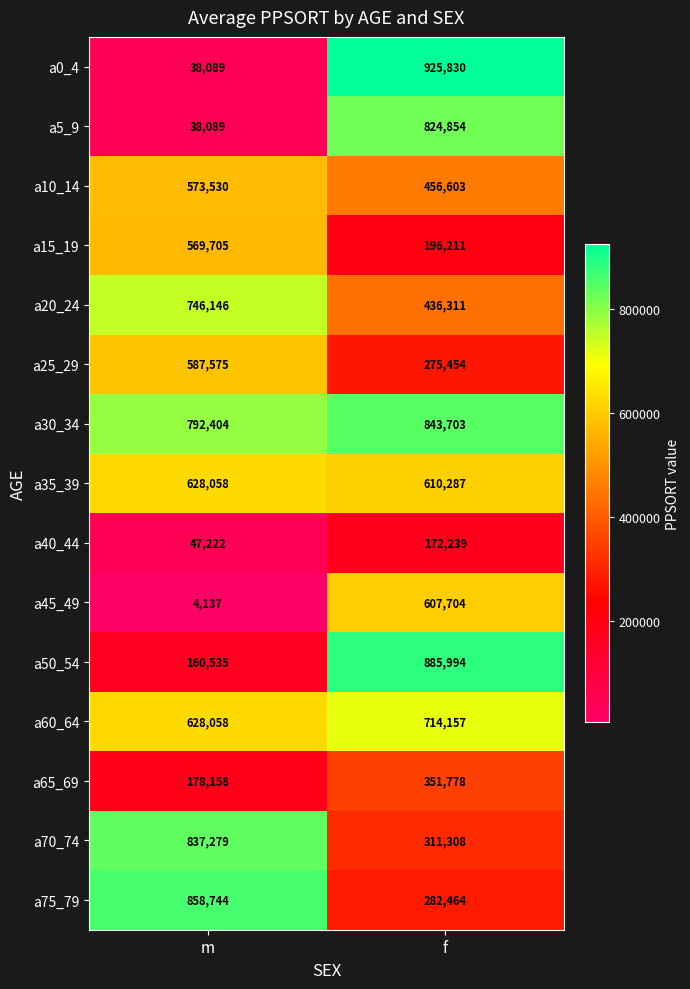

The a35_39 series shows 1087707 at m. True or false?

False